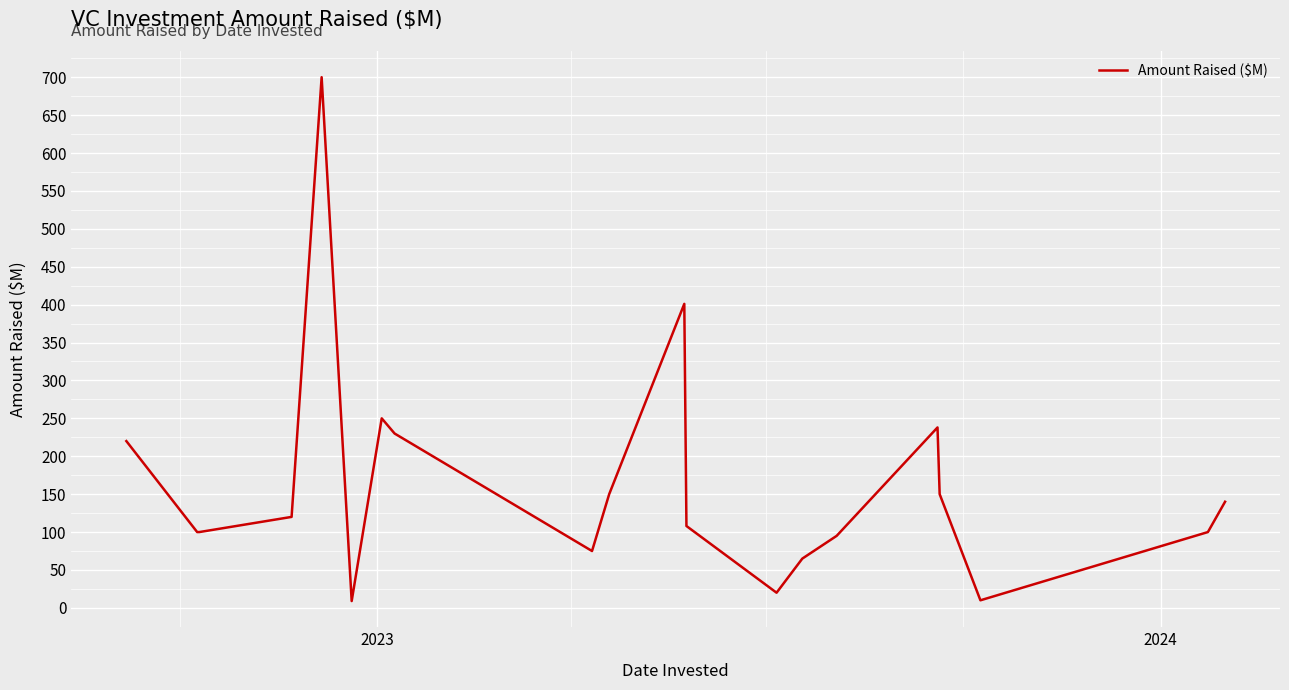

What is the greatest value displayed?

700